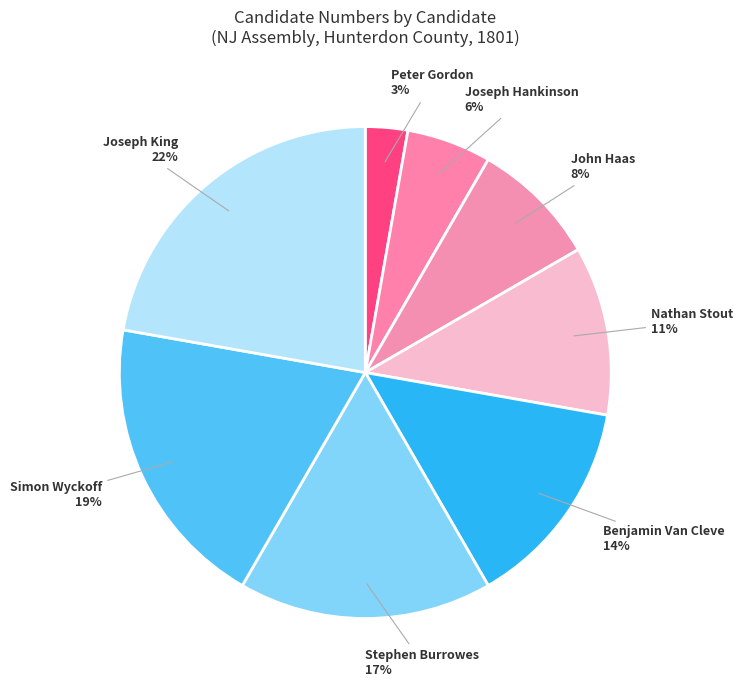

Do Stephen Burrowes and Nathan Stout together represent more than half of the pie?

No